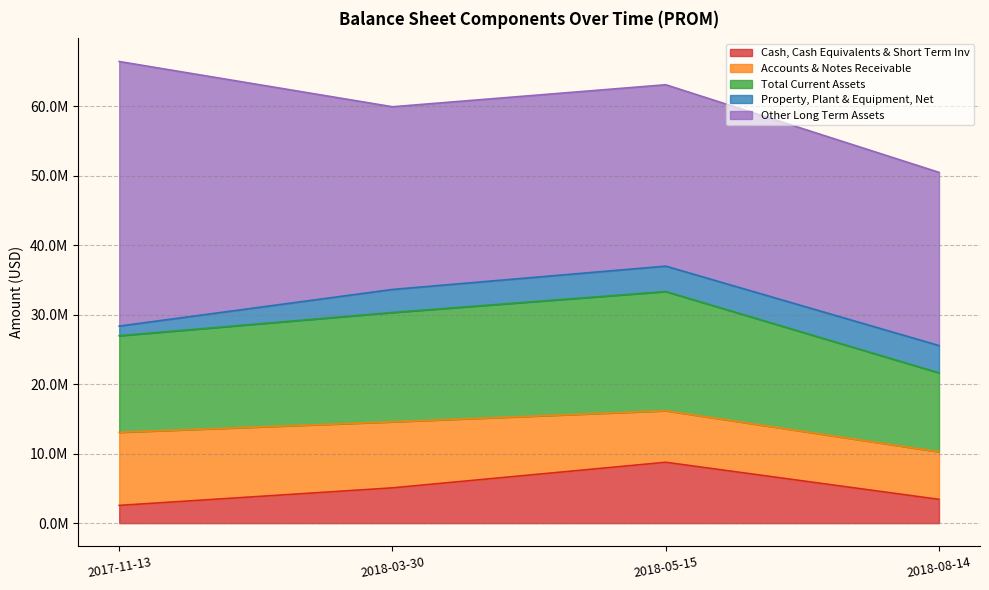

What is the total value across all series at 2017-11-13?

66451000